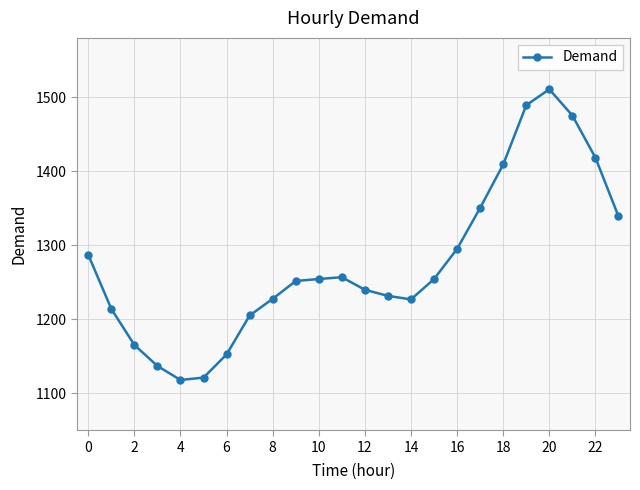

What is the minimum value shown in the chart?

1117.9